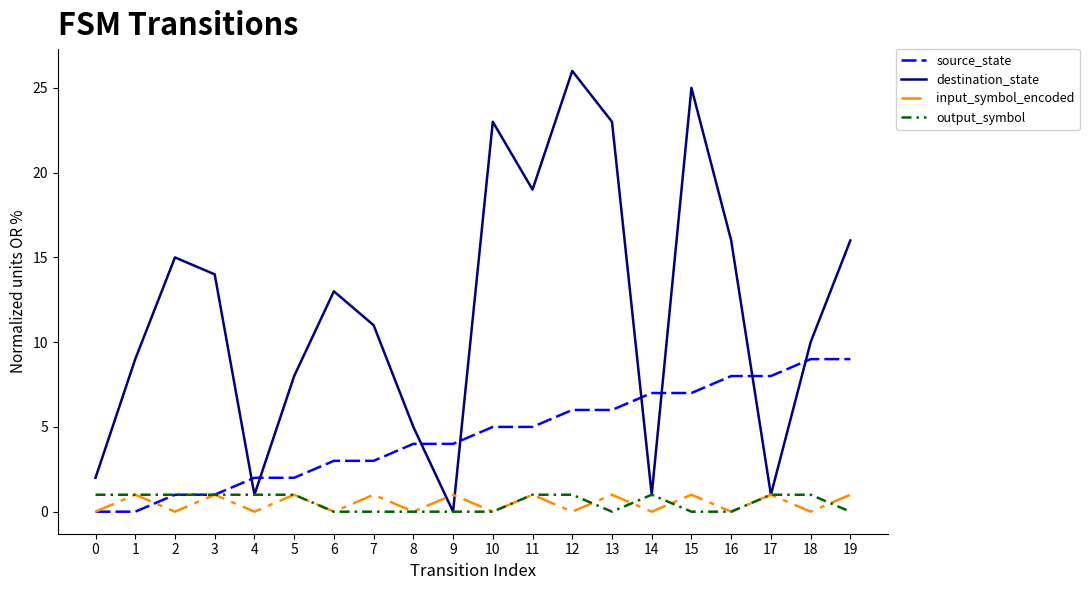

Is it true that input_symbol_encoded equals 0 at 19?

False